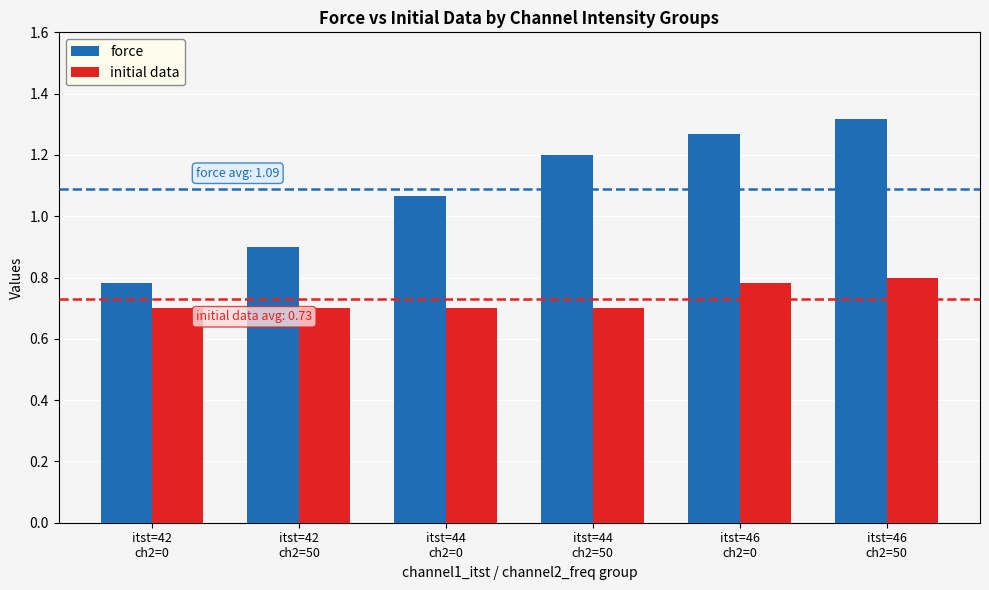

What is the approximate value of initial data at itst=44
ch2=0?

0.7